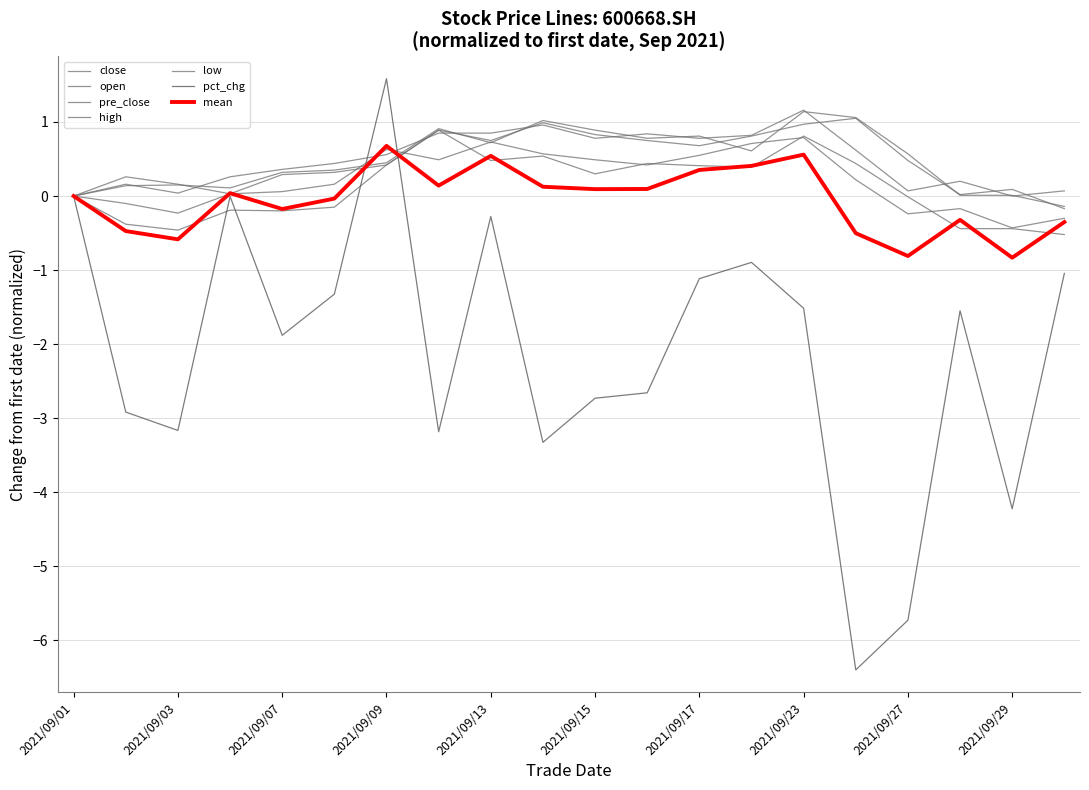

What is the maximum value for close?

0.8